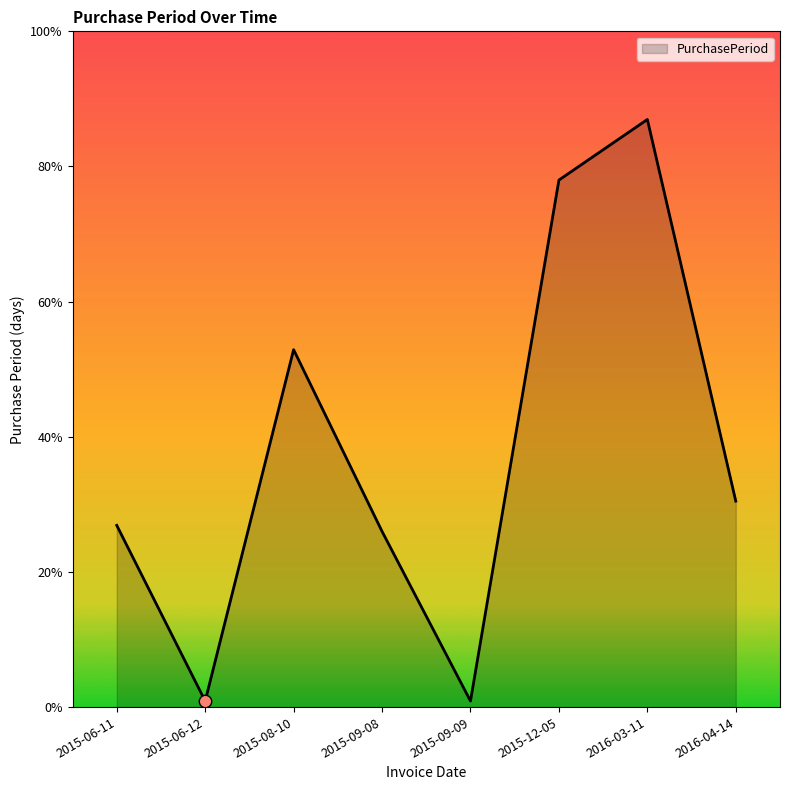

What is the ratio of the value at 2015-06-11 to the value at 2015-12-05?

0.3